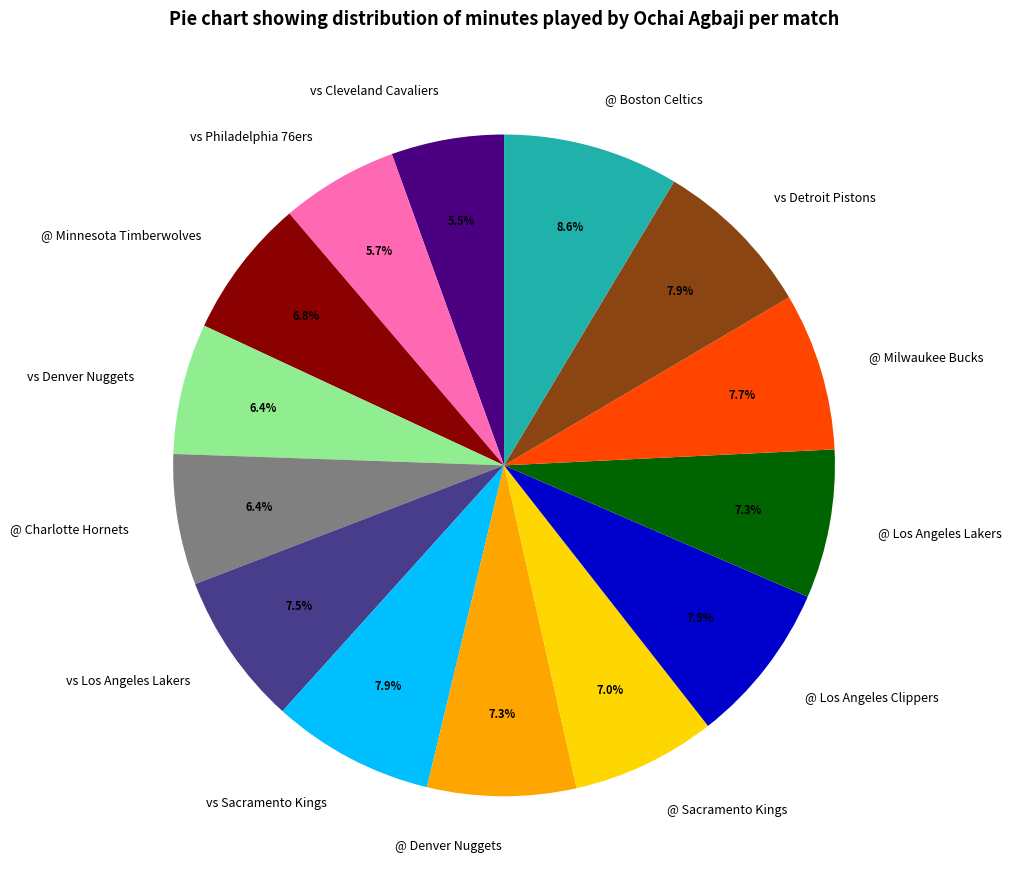

Approximately how many times larger is the value at vs Sacramento Kings compared to @ Los Angeles Lakers?

1.1